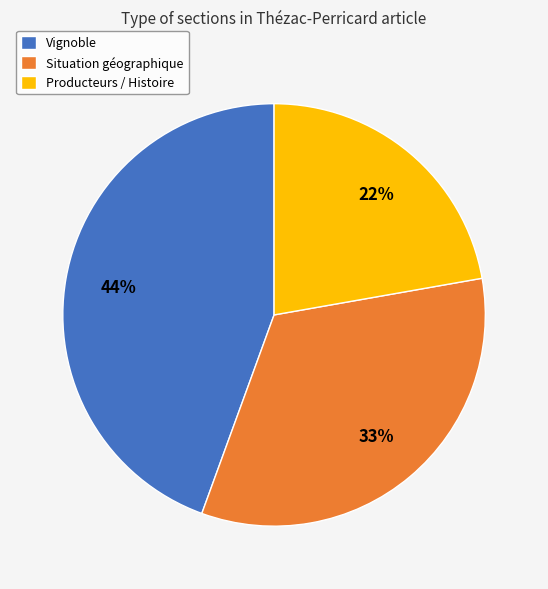

Do Vignoble and Producteurs / Histoire together represent more than half of the pie?

Yes